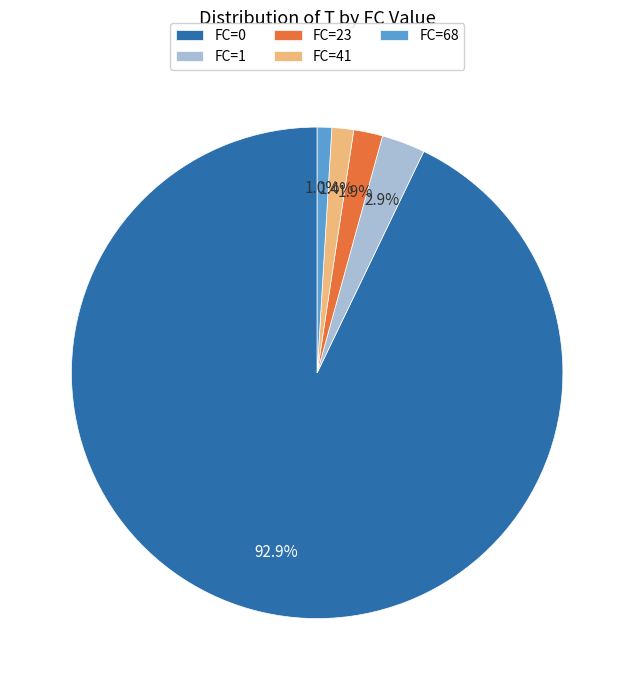

Is FC=0 the majority of the pie?

Yes